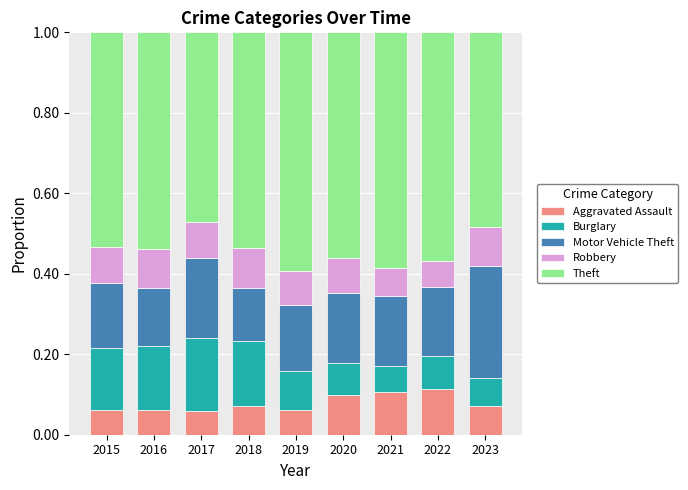

True or false: Aggravated Assault has a value of 0.1 at 2015.

True